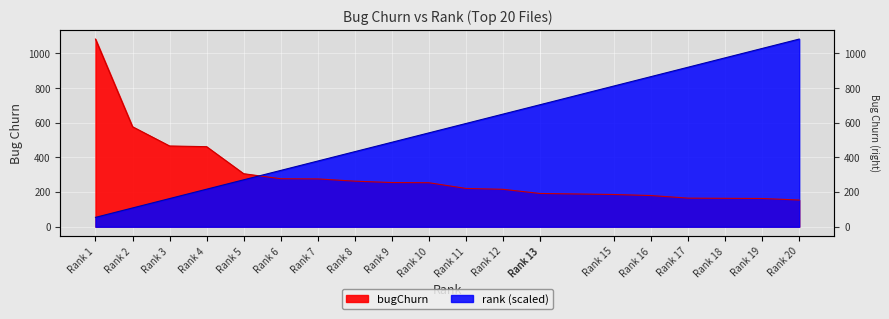

Reading right to left, what are all the values shown in this chart?

bugChurn: 154.0	163.0	164.0	165.0	180.0	186.0	192.0	192.0	216.0	221.0	254.0	255.0	263.0	276.0	277.0	306.0	462.0	466.0	577.0	1083.0
rank: 1083.0	1028.8	974.7	920.5	866.4	812.2	703.9	703.9	649.8	595.6	541.5	487.3	433.2	379.1	324.9	270.8	216.6	162.4	108.3	54.1